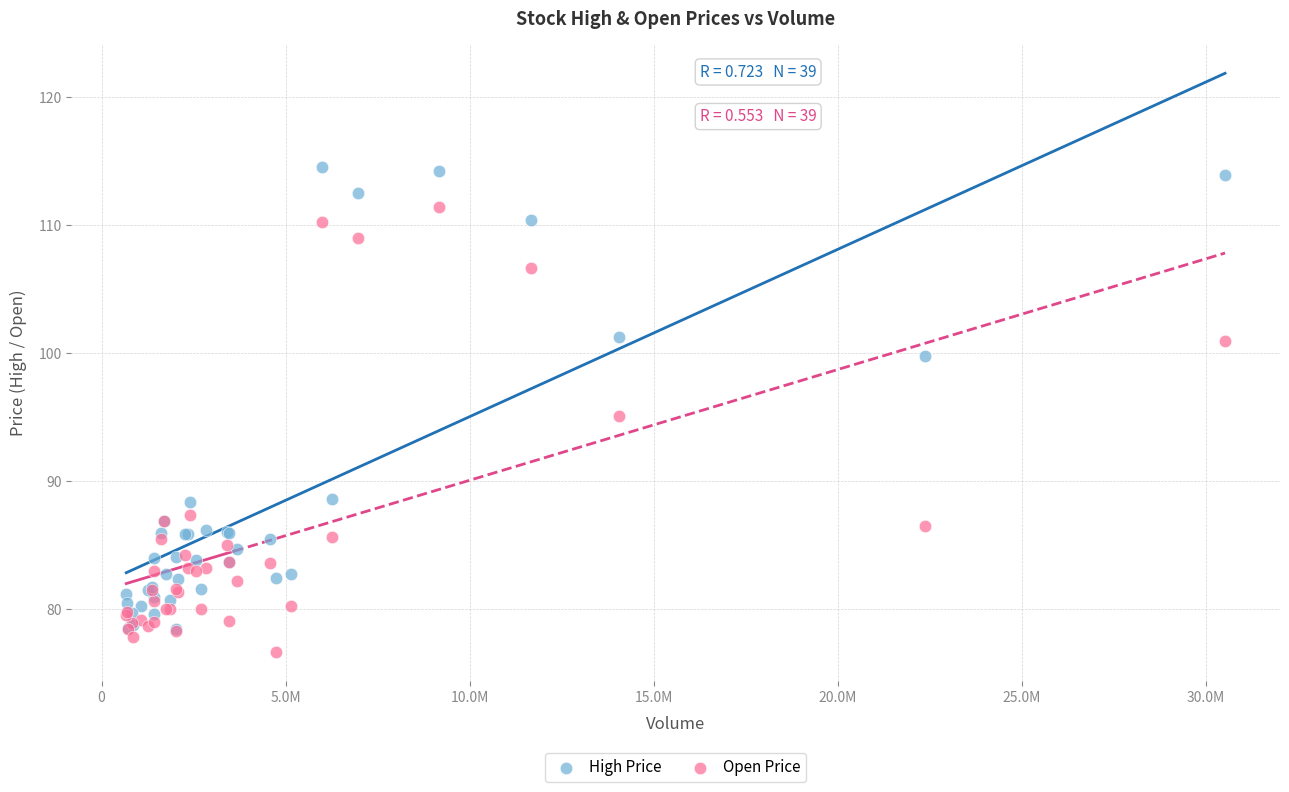

In the High Price series, what Y value is closest to 96?

99.8